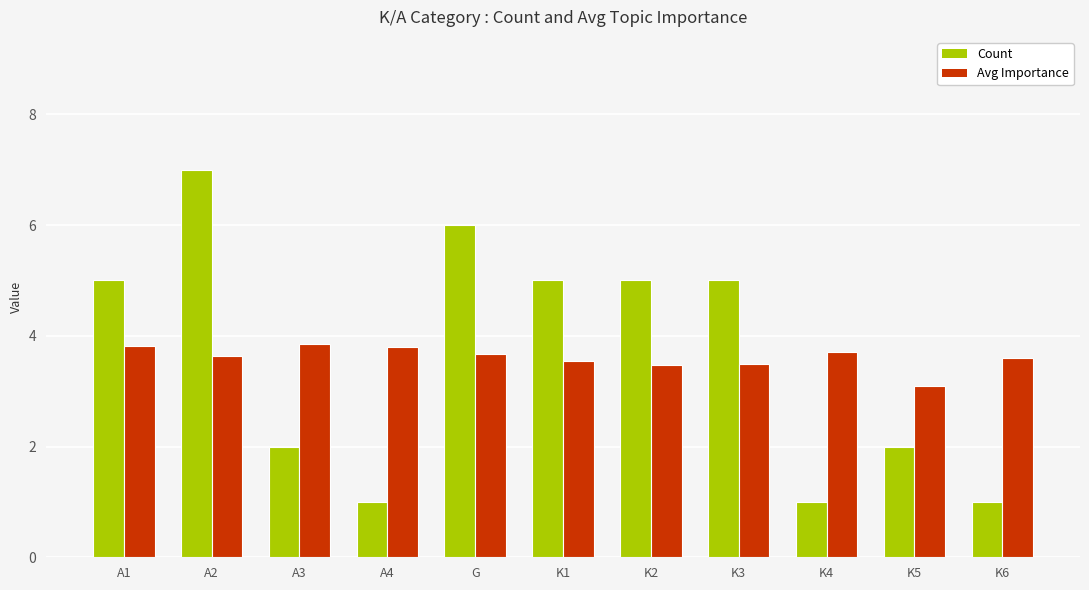

Rank the series at K6 from lowest to highest value.

Count, Avg Importance